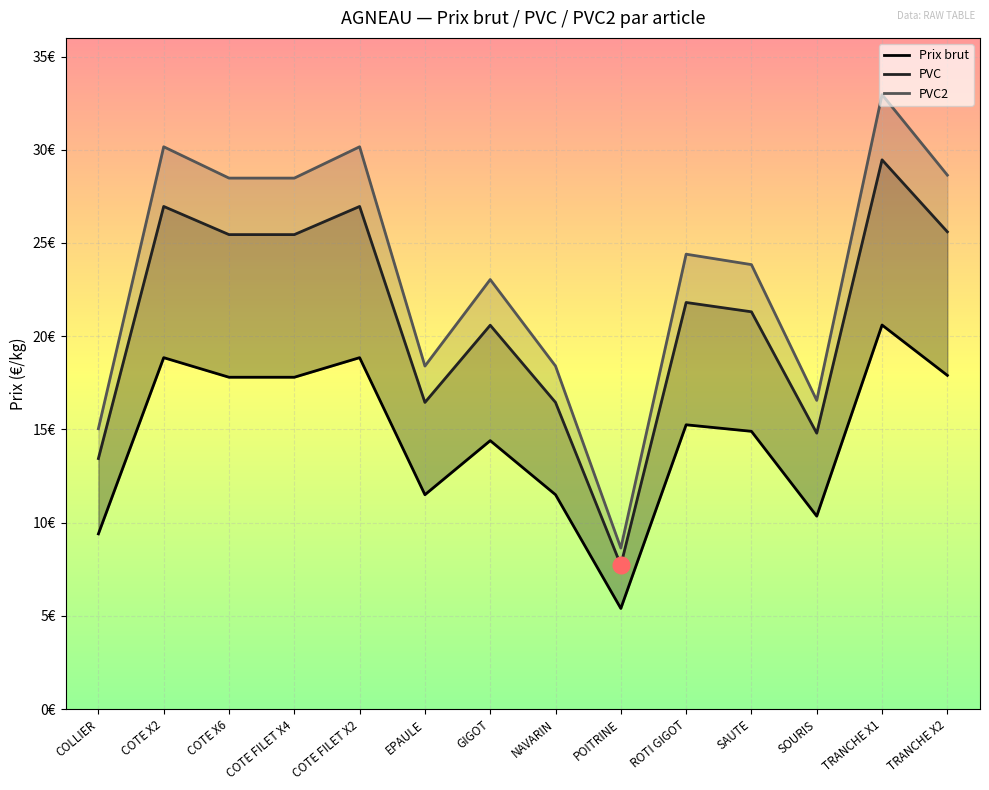

How many values in the PVC2 series exceed 24?

7